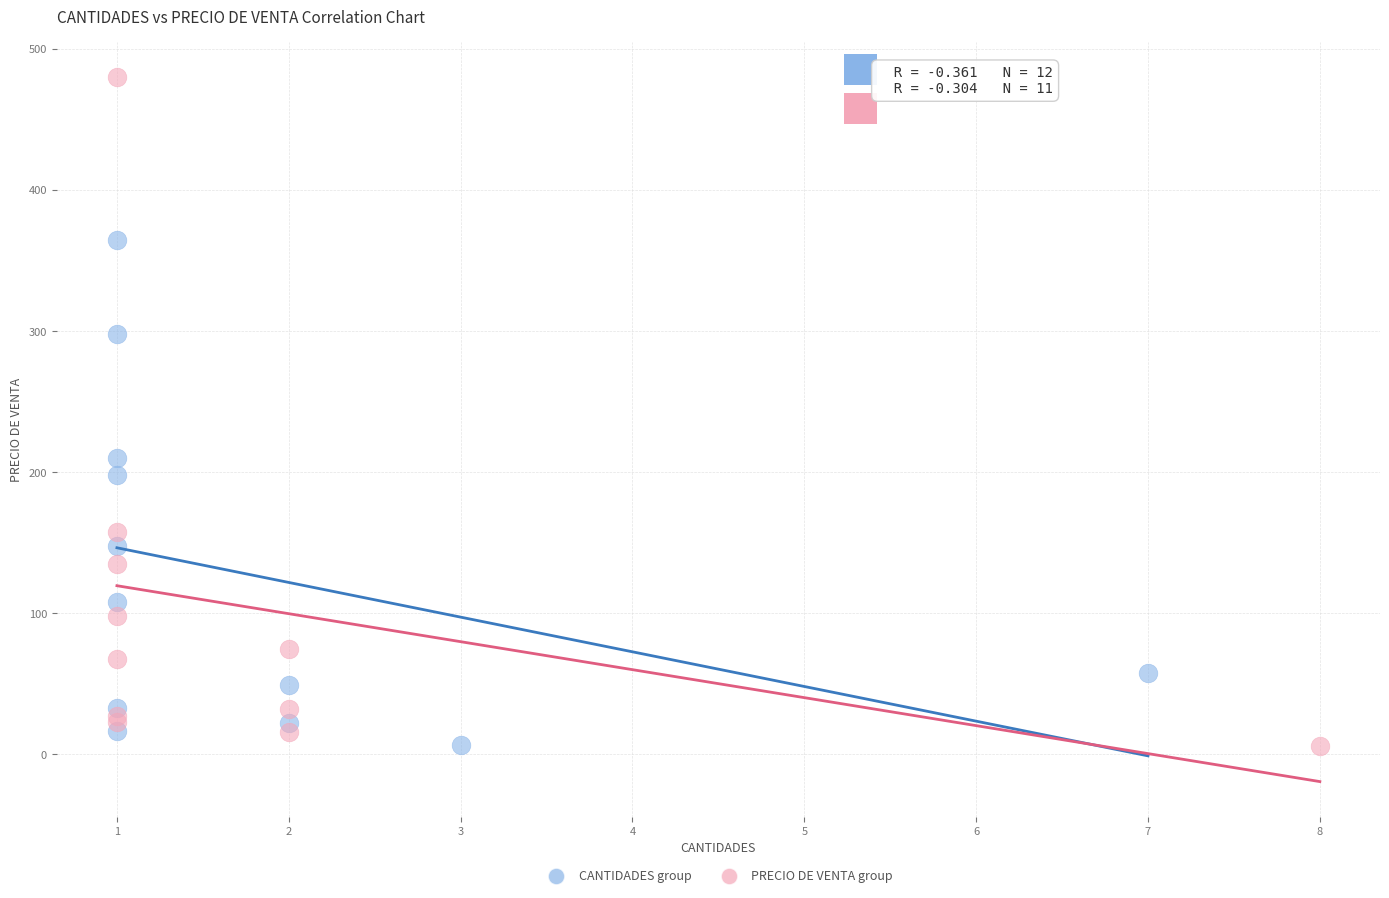

Which series has the widest spread of Y values?

PRECIO DE VENTA group